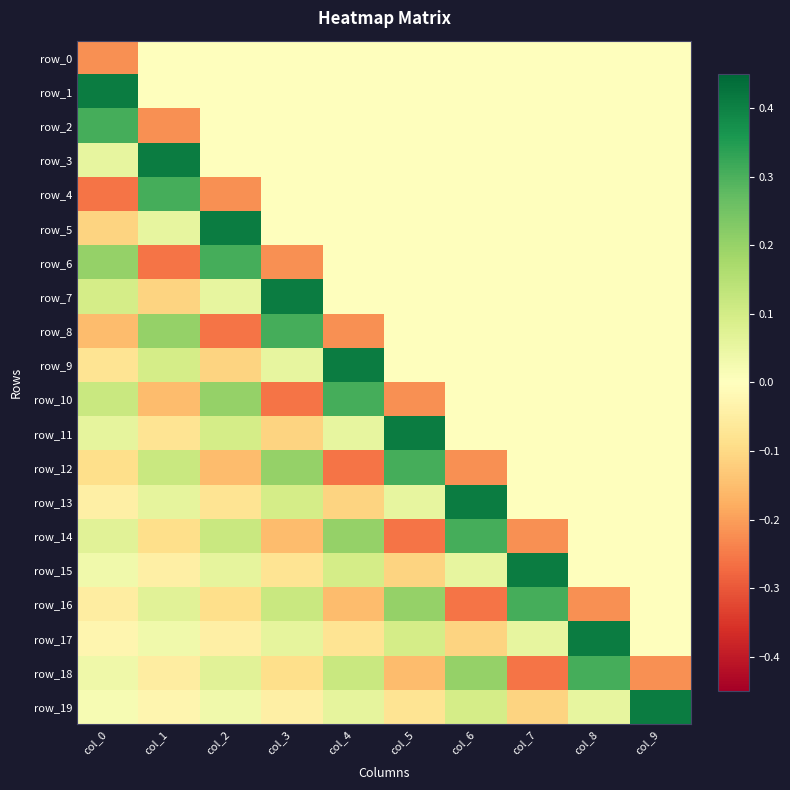

At which category is the sum across all series the highest?

col_8